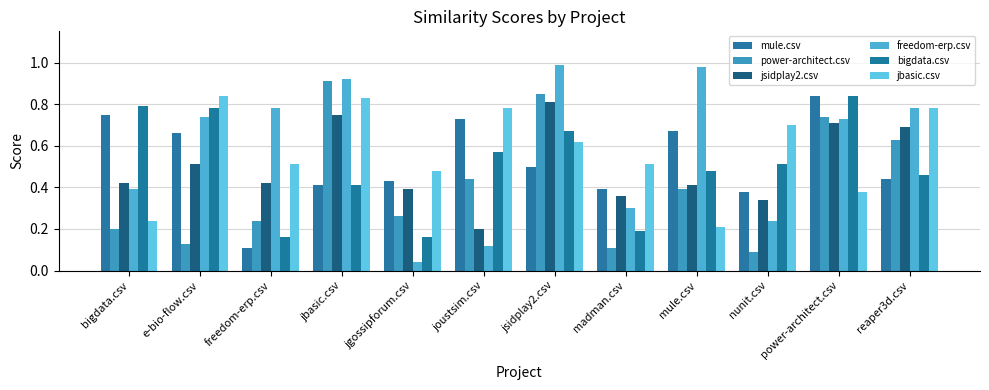

Count the number of categories in the chart.

12